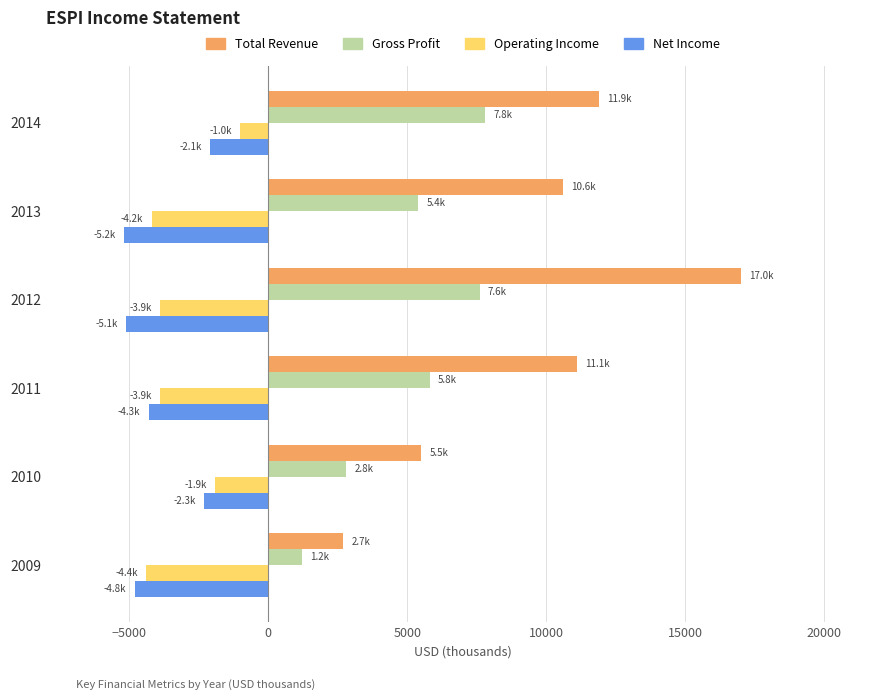

The value of Total Revenue at 2013 is 10600. True or false?

True